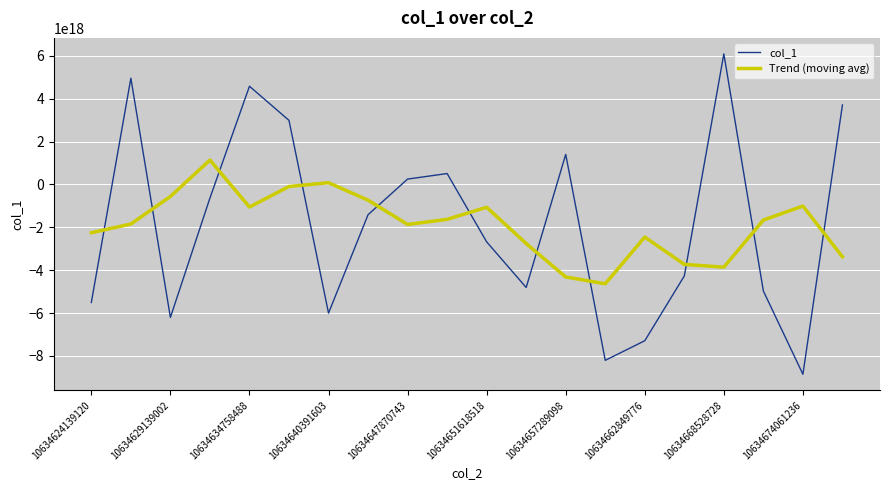

How many interior local peaks does the Trend (moving avg) series have?

5